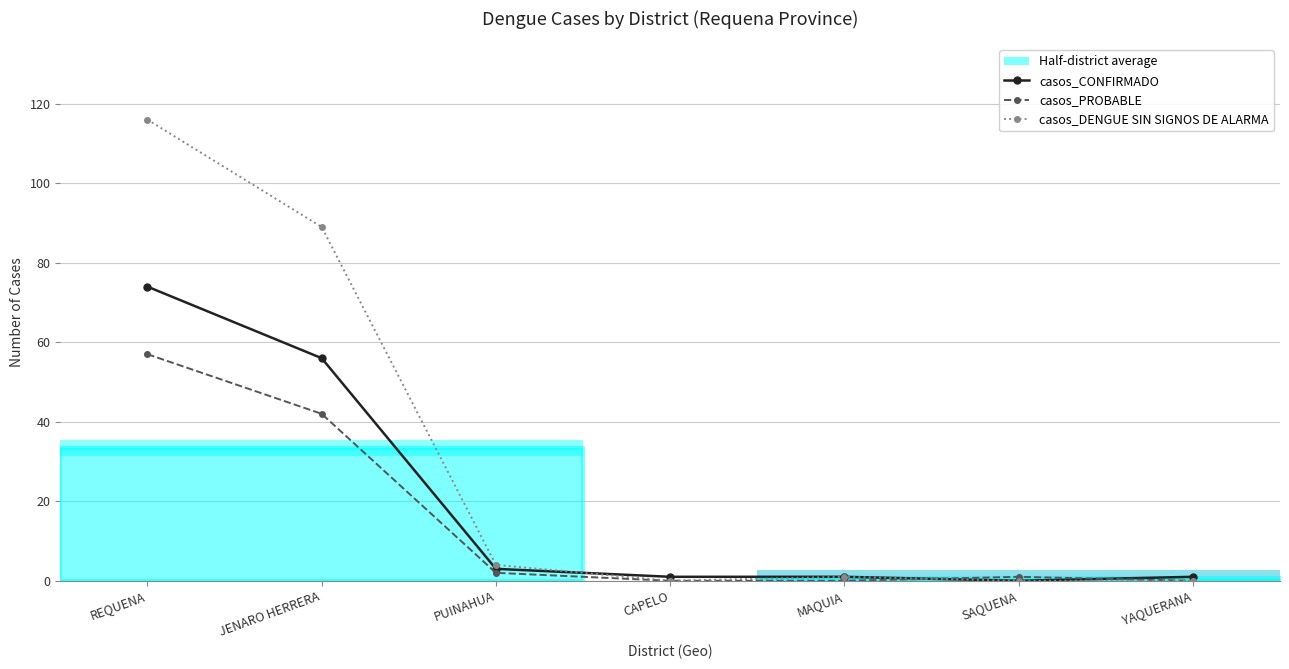

At which label does casos_PROBABLE first exceed 1?

REQUENA